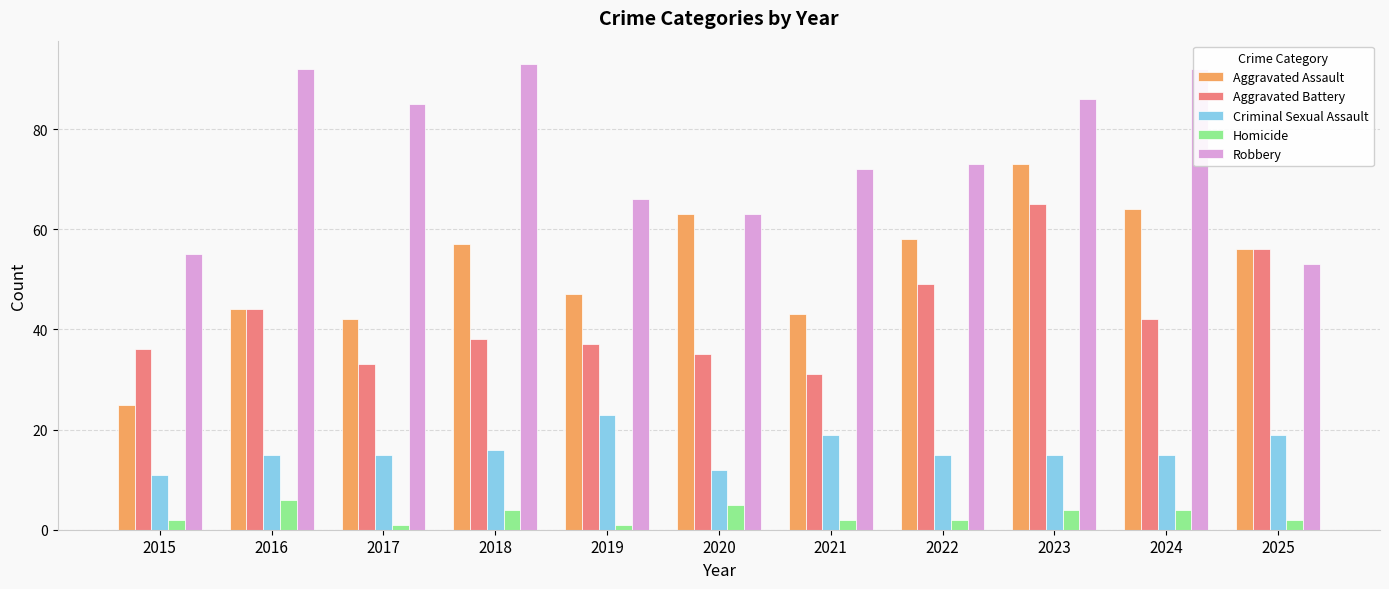

How many bars are there in total?

55